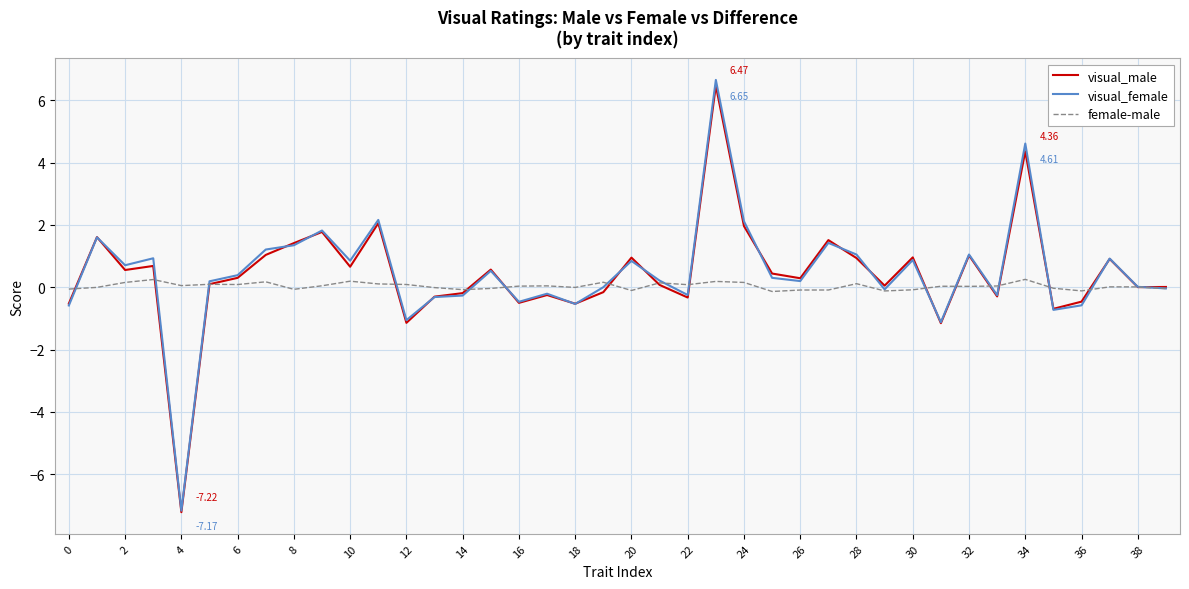

True or false: visual_female and visual_male cross at least once.

True